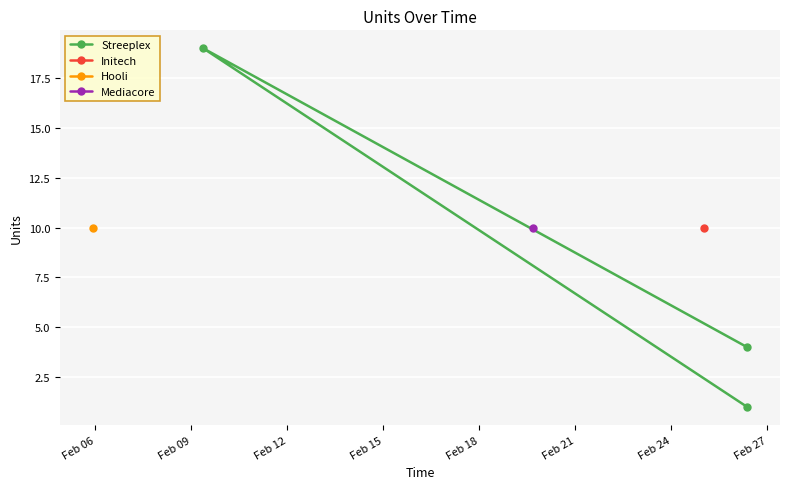

What is the value of the Streeplex point at the 2nd from the left?

4